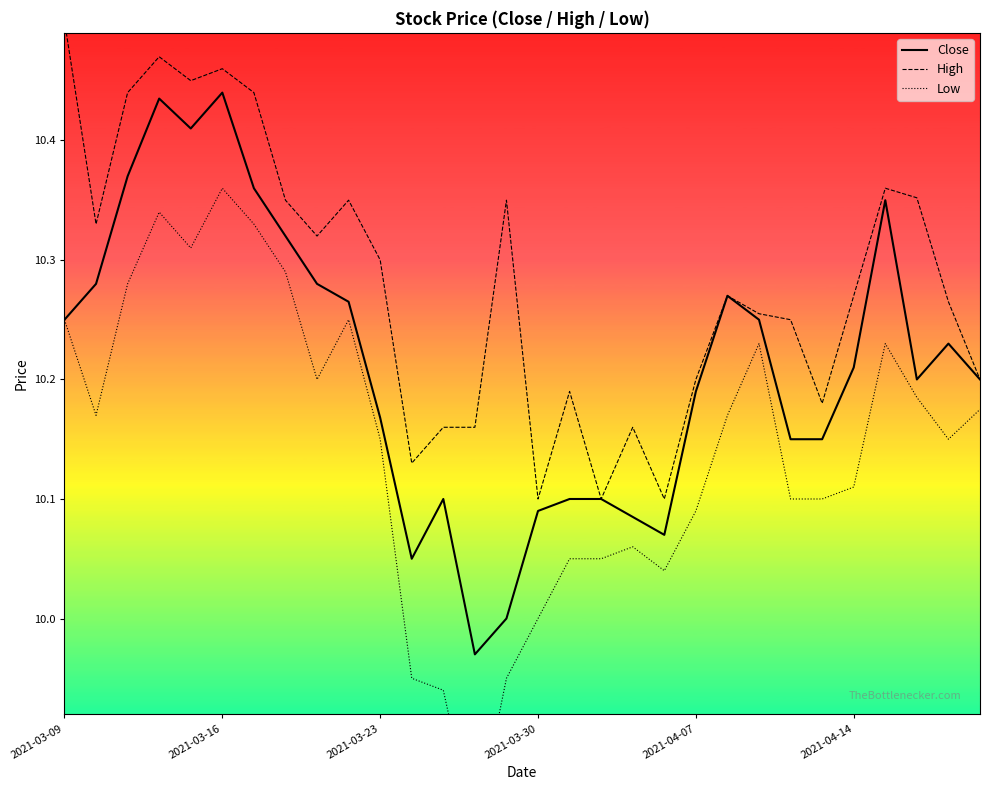

The Close series shows 17.1 at 28. True or false?

False